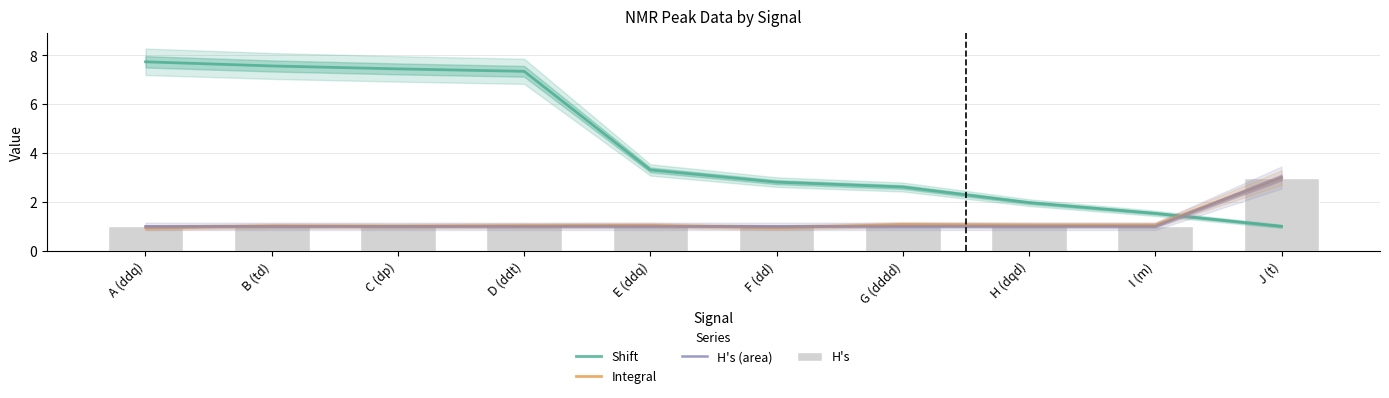

What is the value of the H's (area) bar at the 8th from the left?

1.0